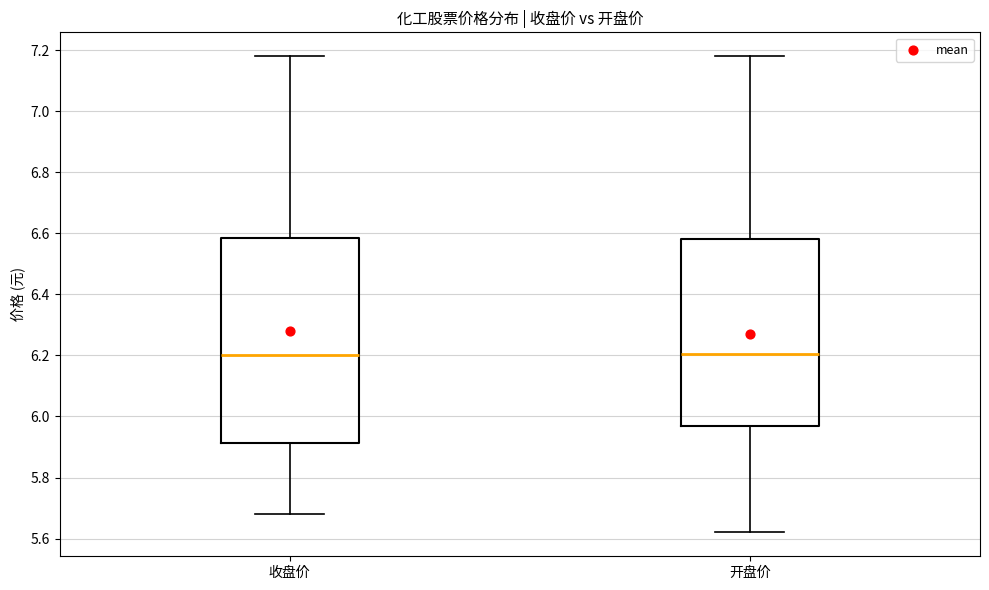

Comparing the boxes themselves (not the whiskers), which one is the tallest?

收盘价